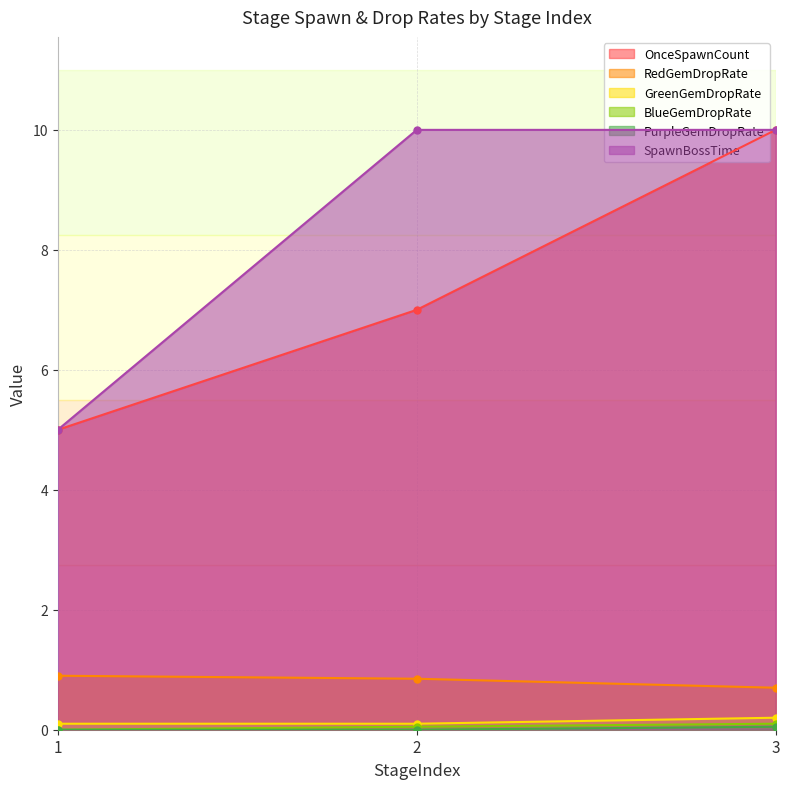

What are all the series names shown in the legend?

OnceSpawnCount, RedGemDropRate, GreenGemDropRate, BlueGemDropRate, PurpleGemDropRate, SpawnBossTime